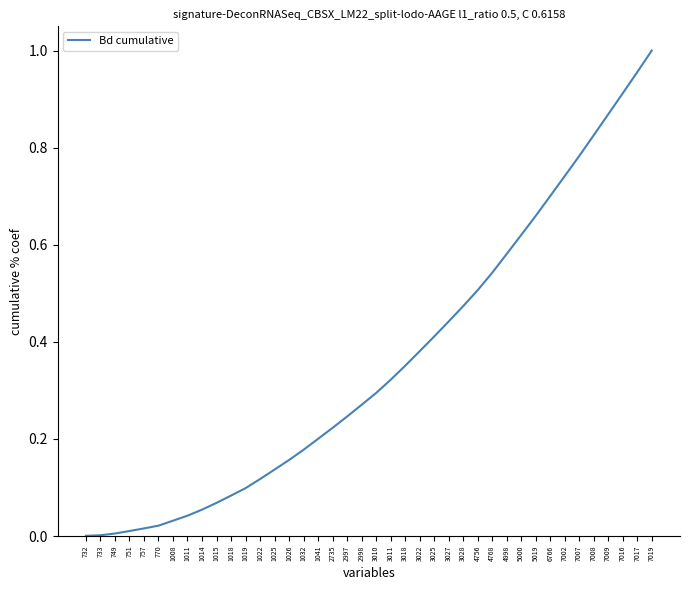

Is this an area chart (filled region under the line)?

No